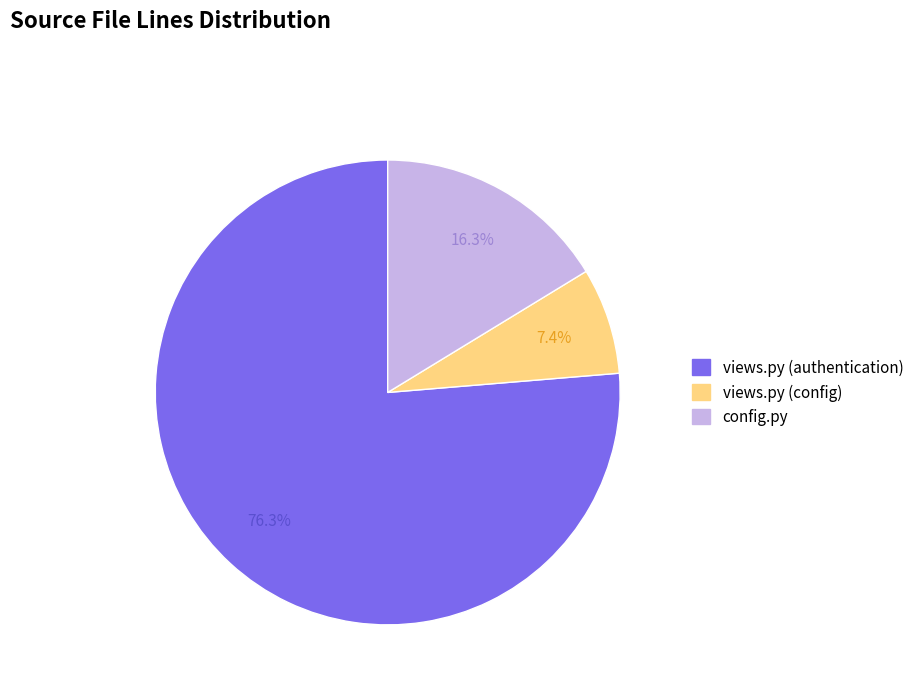

True or false: config.py accounts for 30% of the total.

False